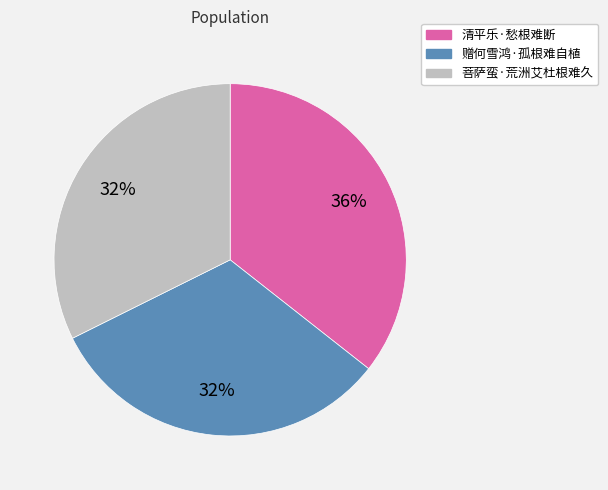

Do 赠何雪鸿·孤根难自植 and 菩萨蛮·荒洲艾杜根难久 together represent more than half of the pie?

Yes